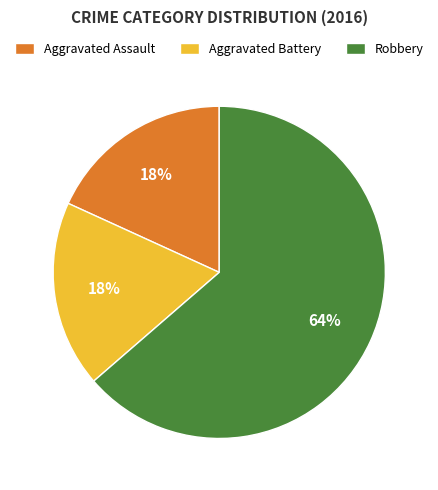

How many slices are in this pie chart?

3